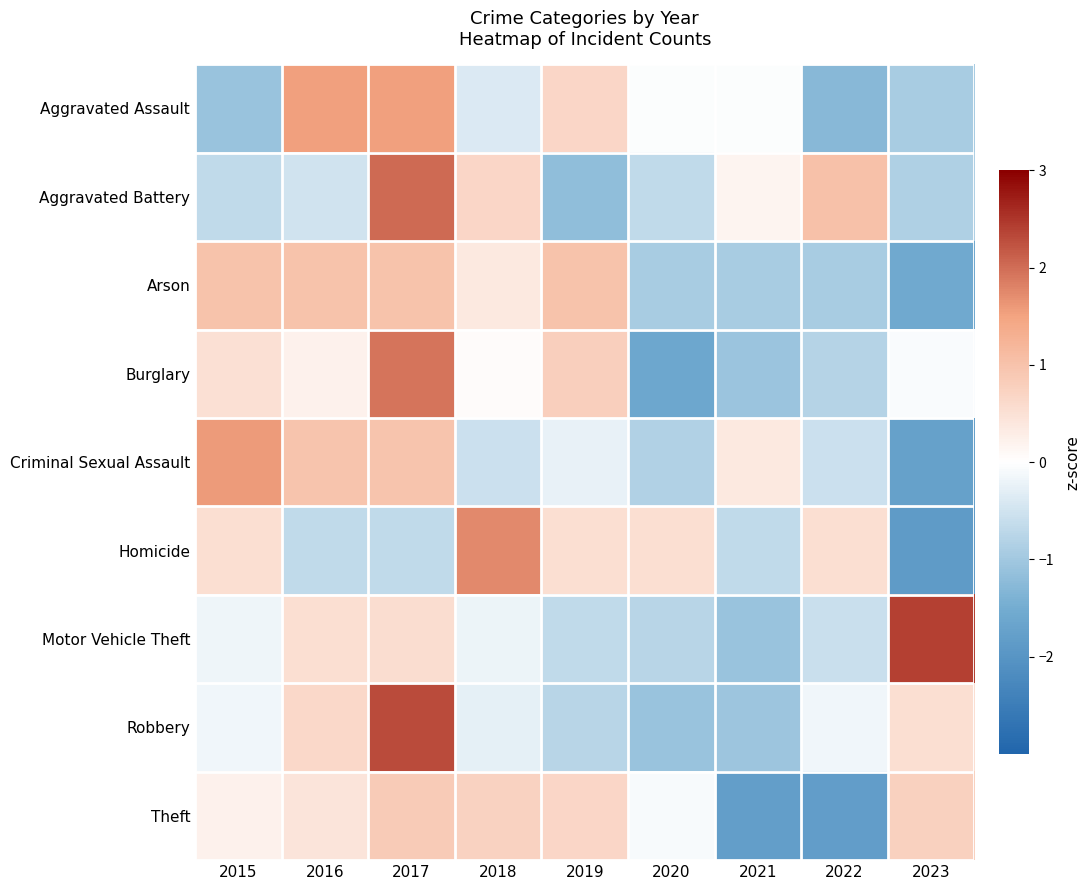

How many data points does each series have?

9